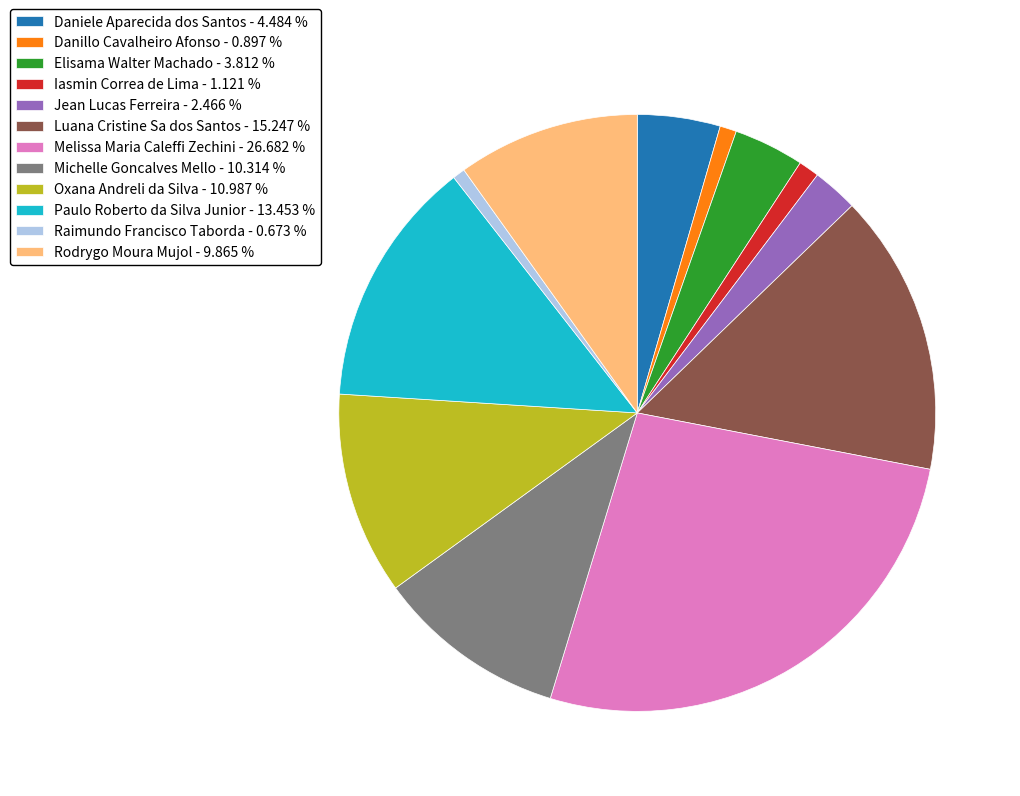

Combined, do Raimundo Francisco Taborda - 0.673 % and Melissa Maria Caleffi Zechini - 26.682 % account for over 50%?

No